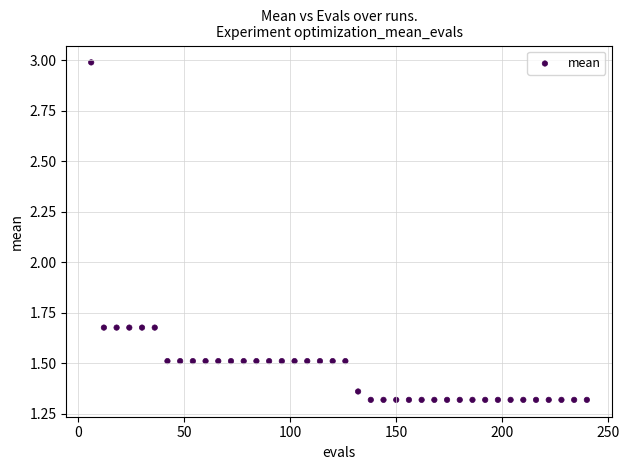

What is the range of X values (max minus min)?

234.0